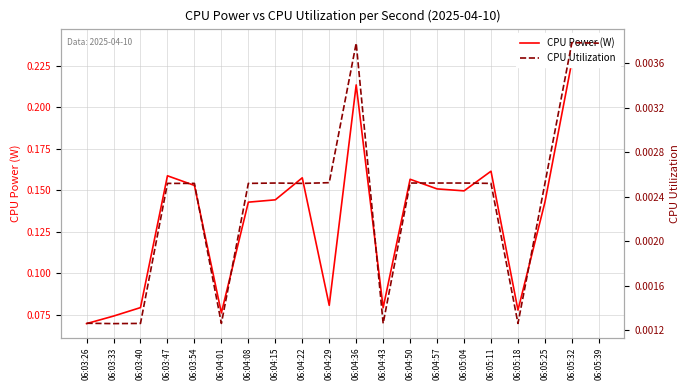

Between 06:04:08 and 06:05:39, which is larger?

06:05:39